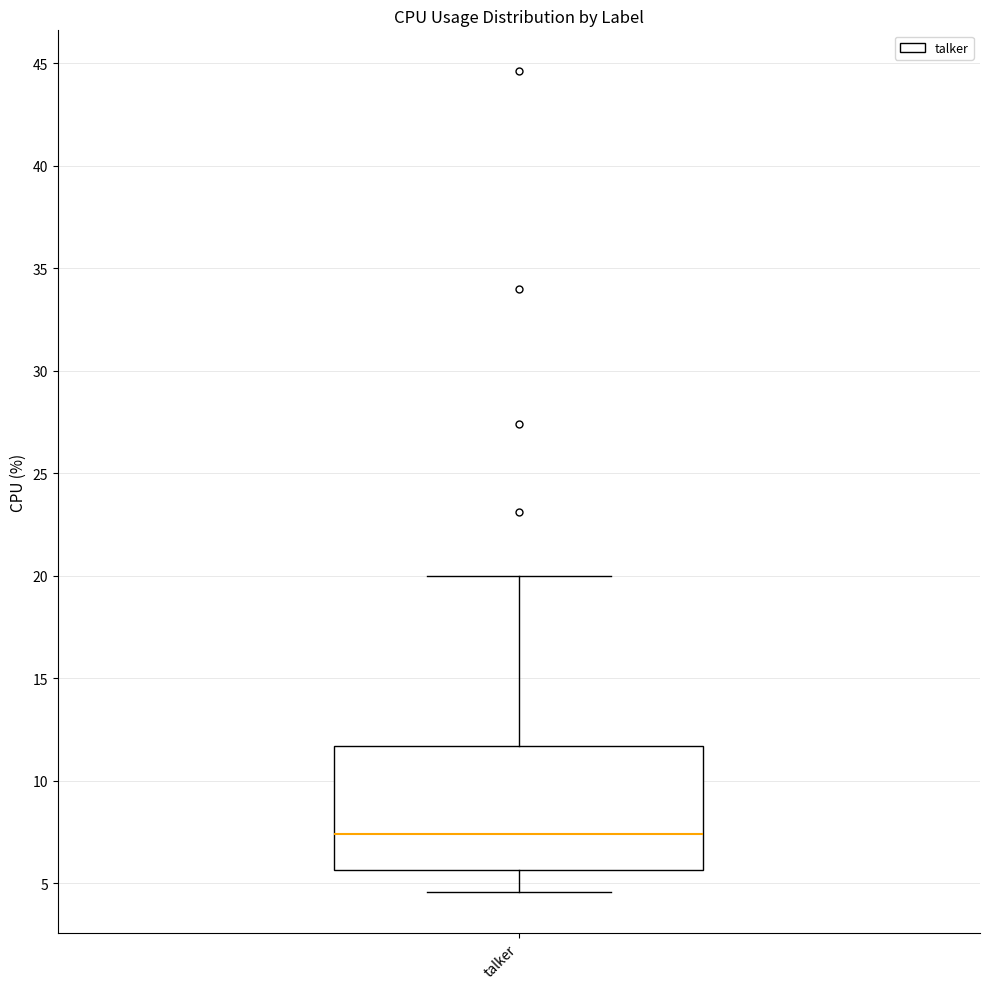

Read this box plot against the y-axis: the position of the median line, the range covered by the box, and the ends of both whiskers. The values are not printed on the chart, so give them approximately, as read against the axis.

median 7.5, box 5.5 to 11.5, whiskers 4.5 to 20.0